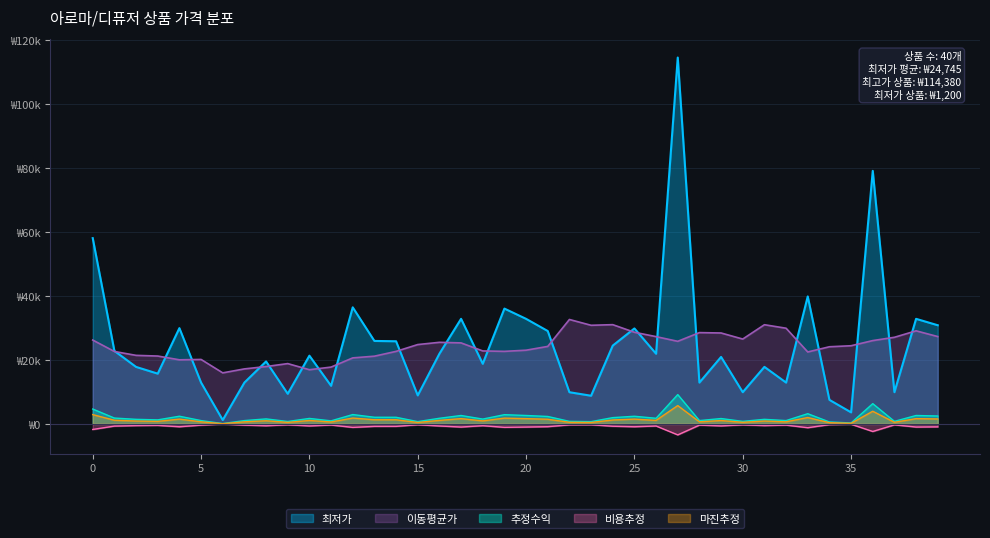

Is the value of 최저가 at 5 greater than the value of 평균가 at 38?

No